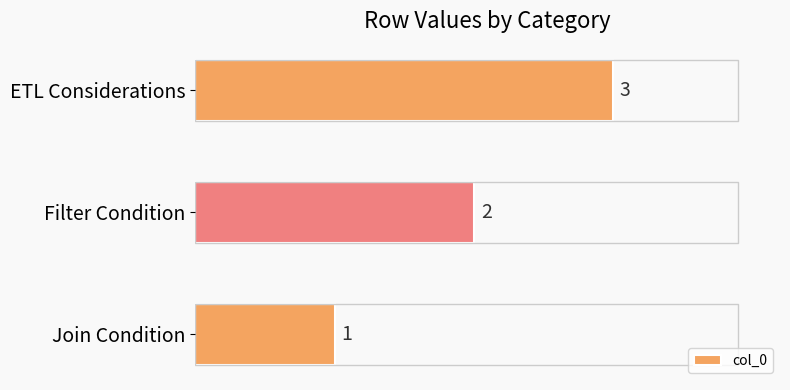

How many data points does each series have?

3